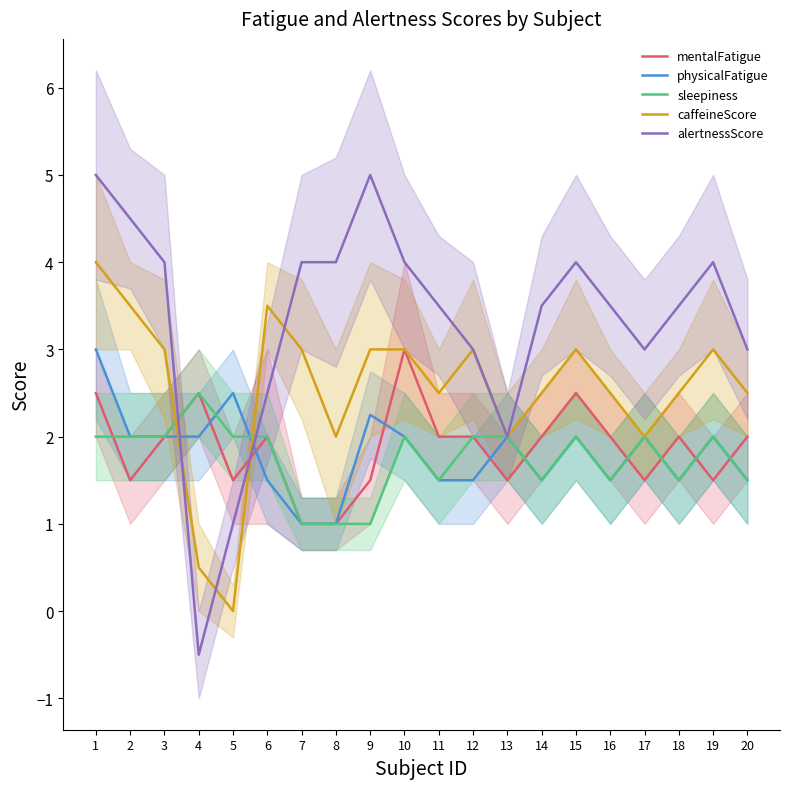

Which category has the lowest value in the mentalFatigue series?

7